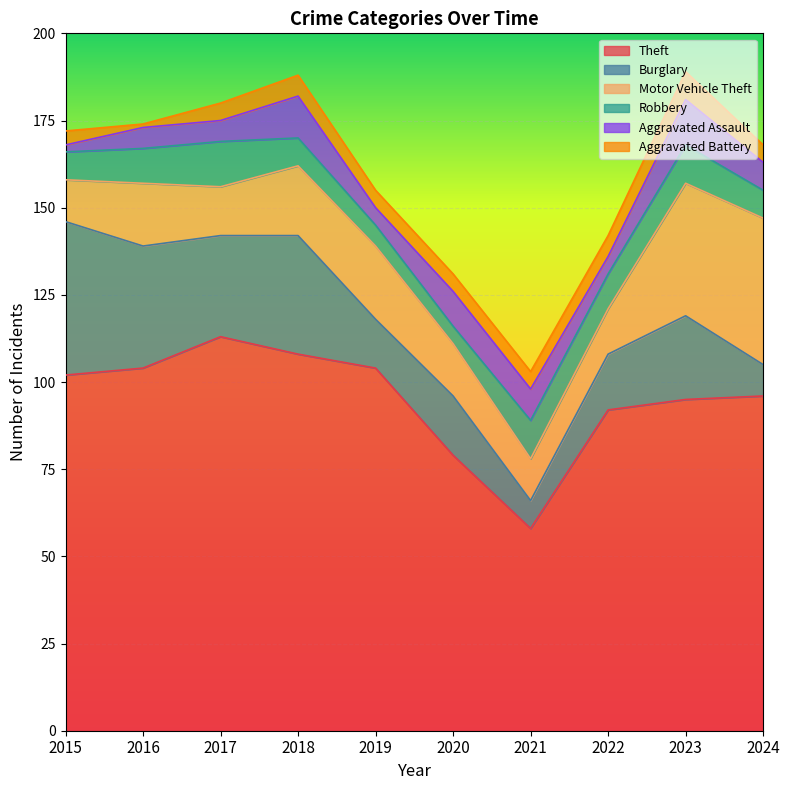

How many values in the Aggravated Assault series are below 8?

5